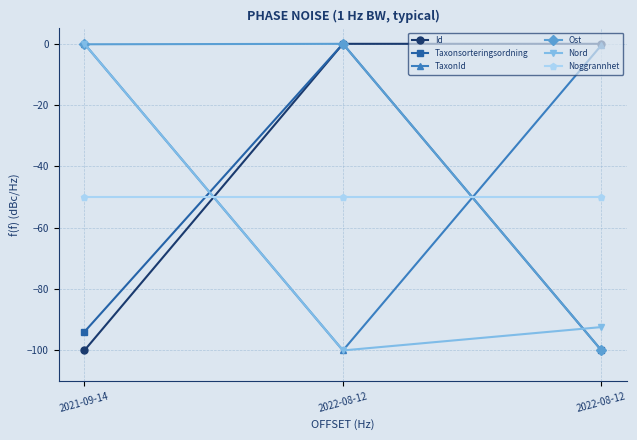

How many negative values does the Nord series have?

2